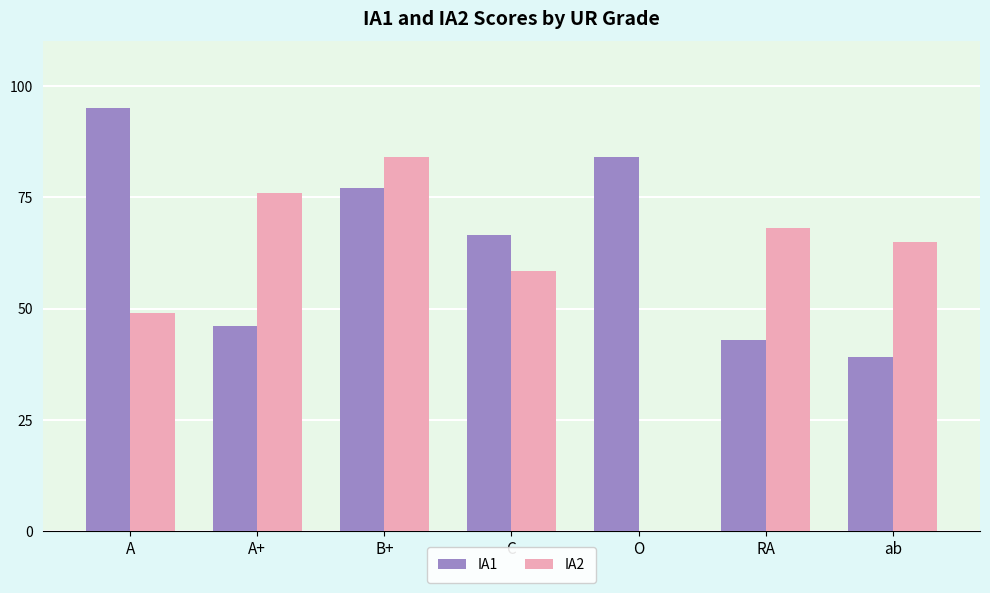

The value of IA1 at RA is 58.3. True or false?

False